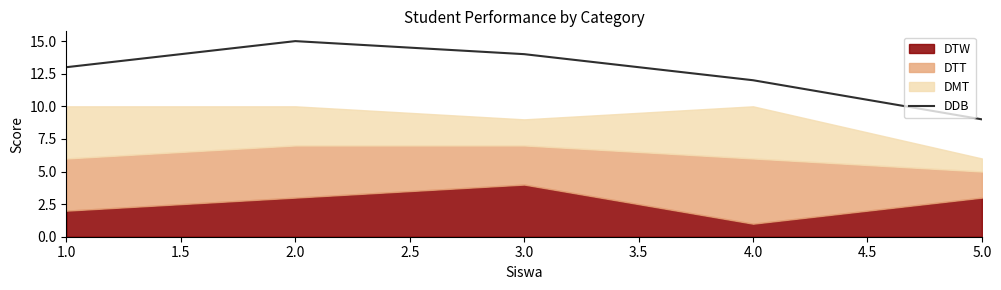

Which category has the lowest value in the DDB series?

5.0